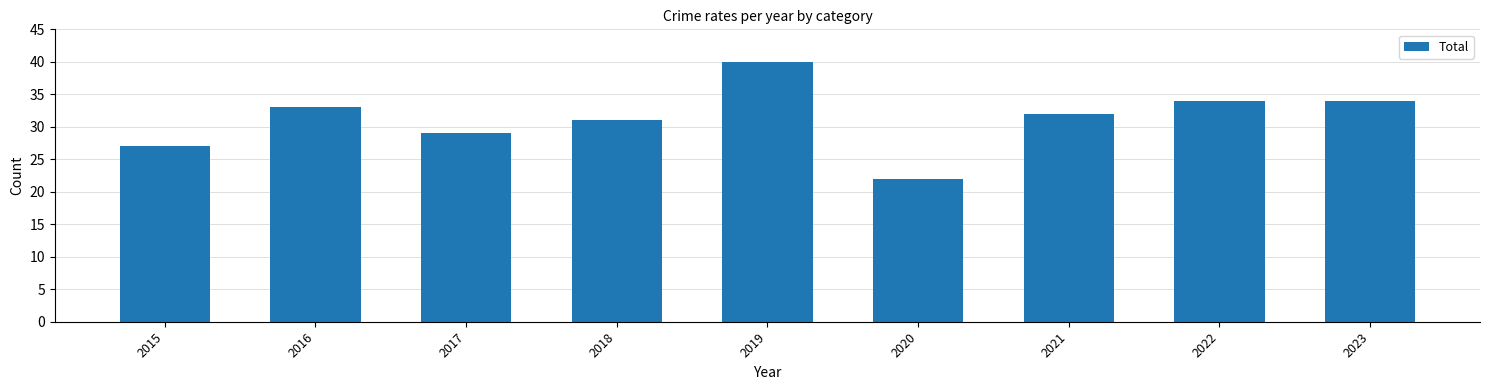

Reading left to right, what are all the values shown in this chart?

2015=27	2016=33	2017=29	2018=31	2019=40	2020=22	2021=32	2022=34	2023=34